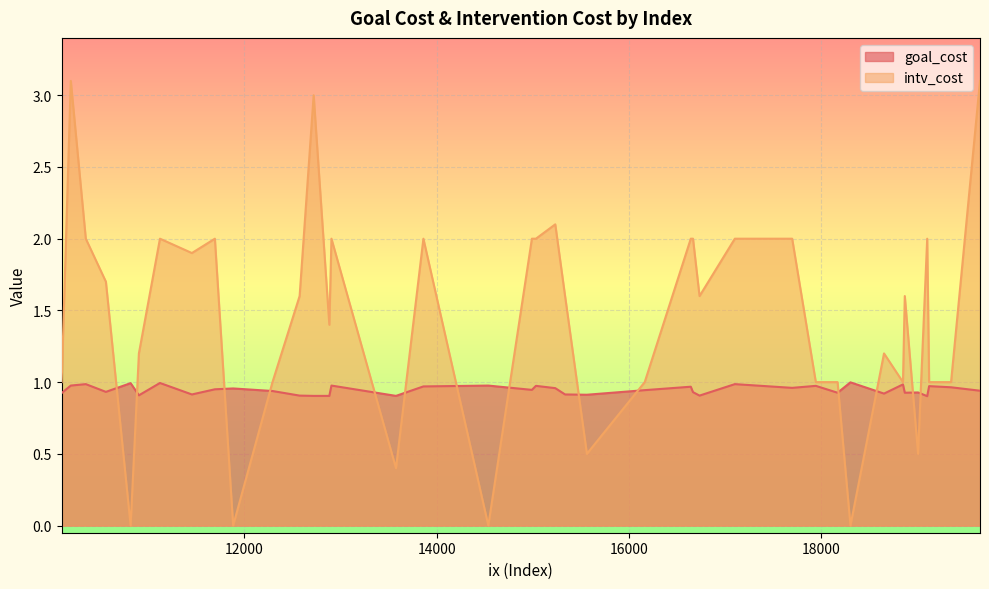

What is the label of the 23rd point from the left?

10100